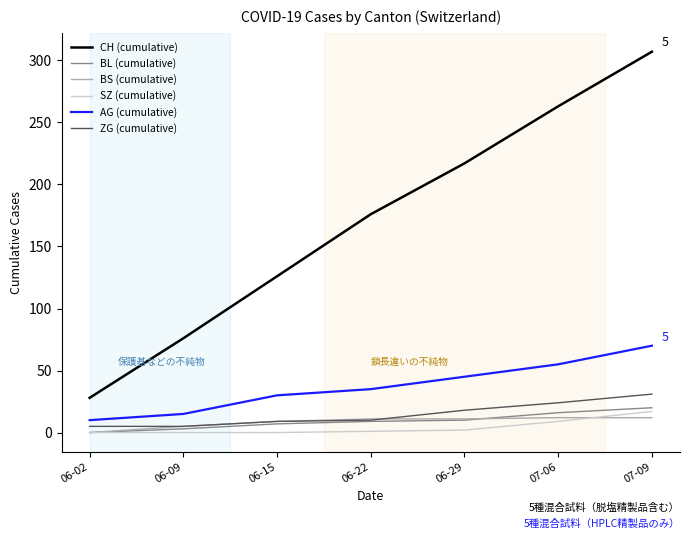

At which category is the sum across all series the highest?

07-09